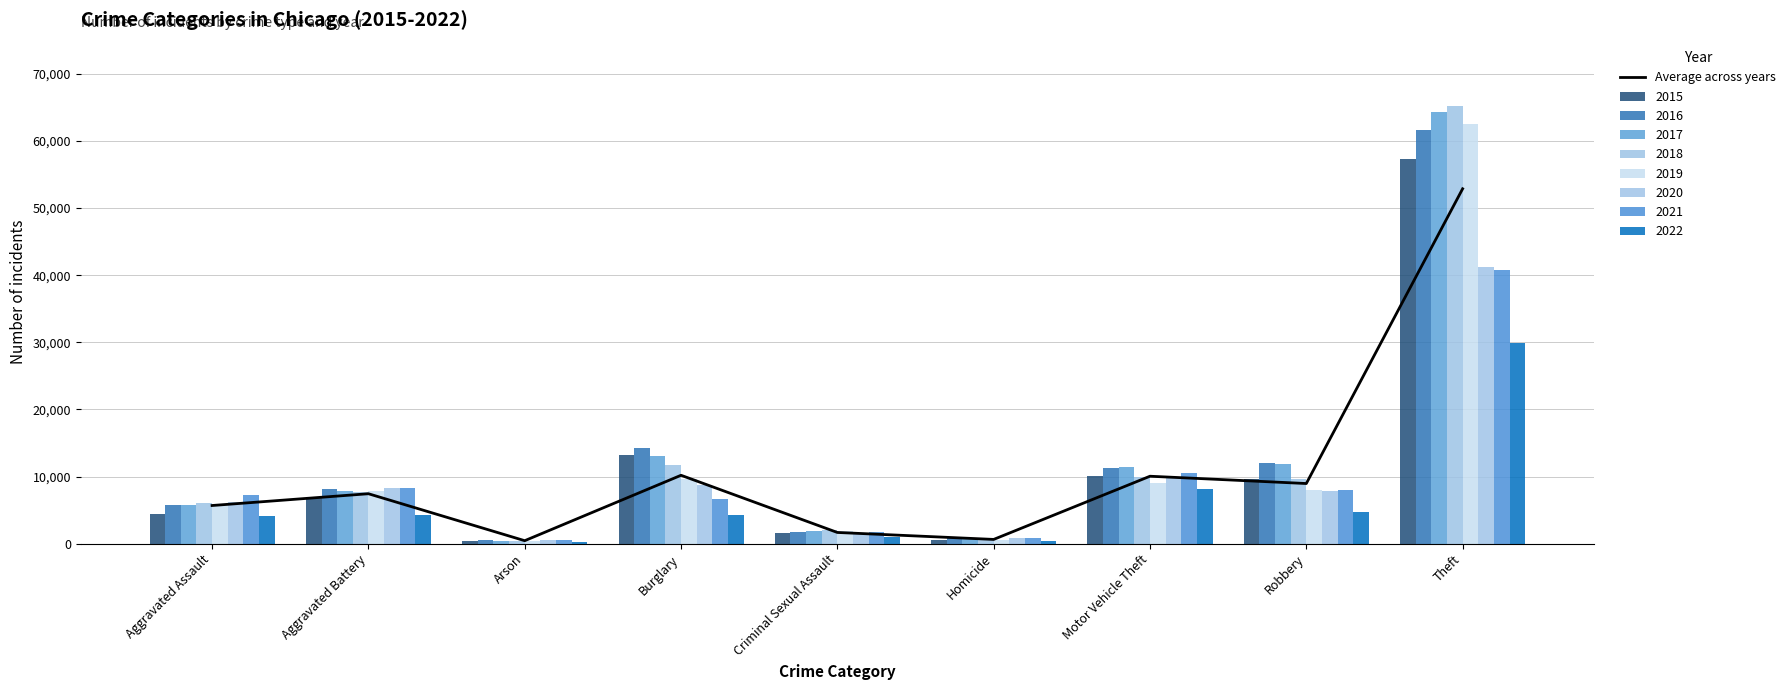

What is the difference between the maximum and minimum values?

52441.8